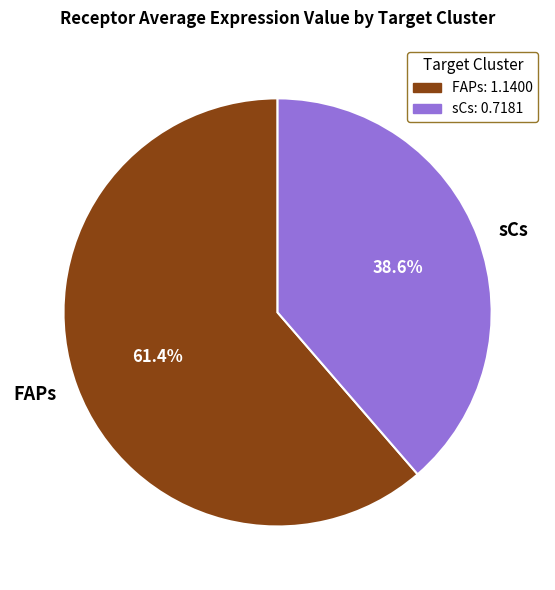

Combined, do sCs and FAPs account for over 50%?

Yes